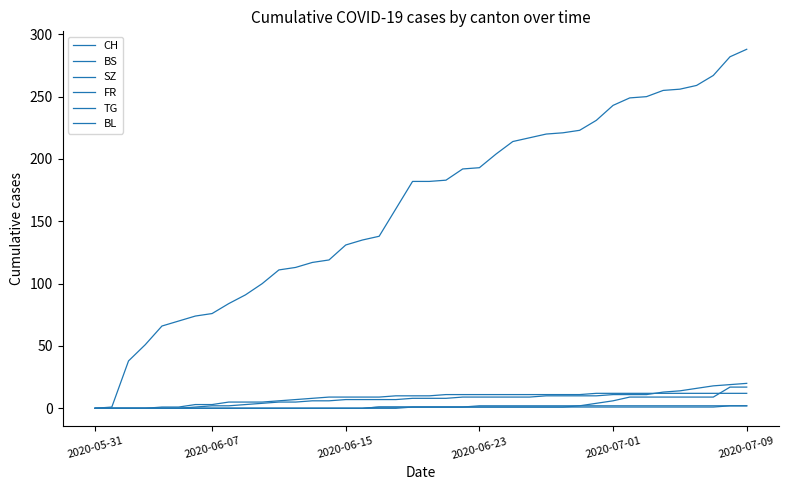

How many lines are shown in the chart?

6